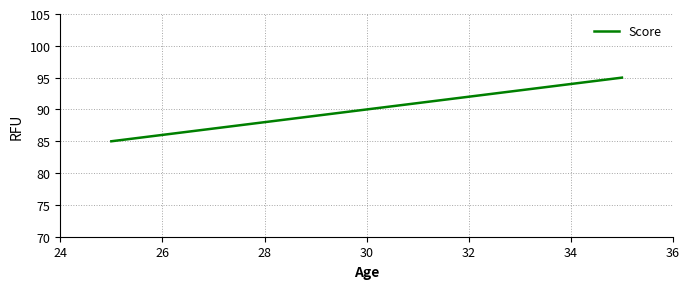

What is the difference between the maximum and minimum values?

10